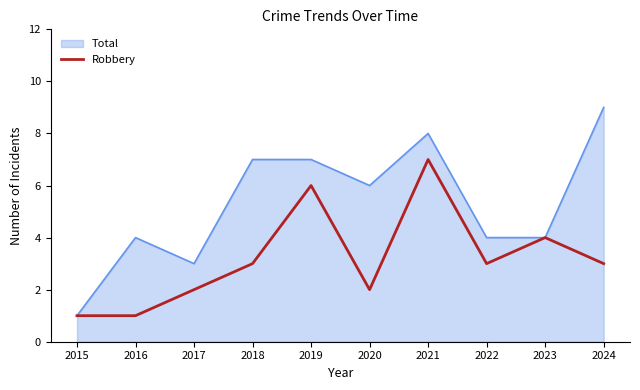

At which category is the sum across all series the highest?

2021